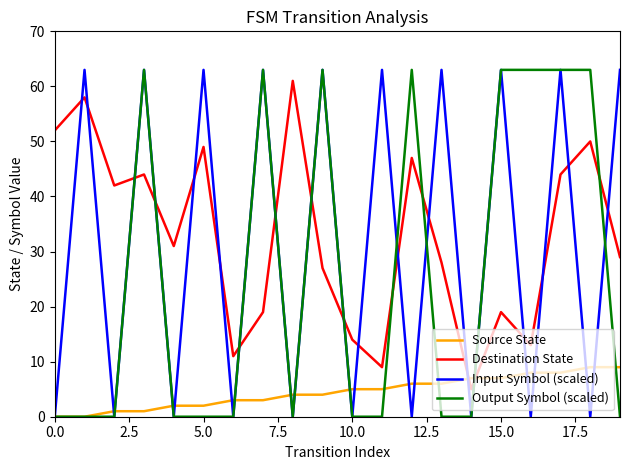

How many times do Output Symbol (scaled) and Destination State cross each other?

10